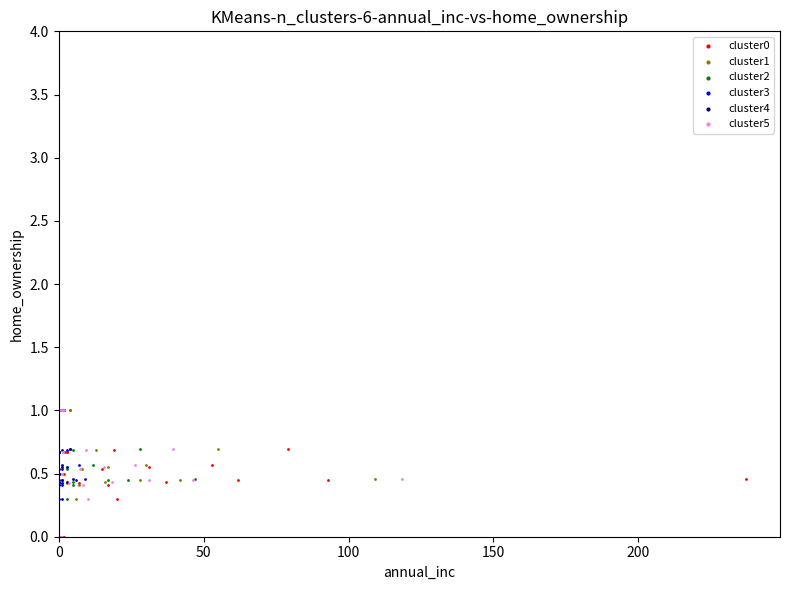

What are all the series names shown in the legend?

cluster0, cluster1, cluster2, cluster3, cluster4, cluster5